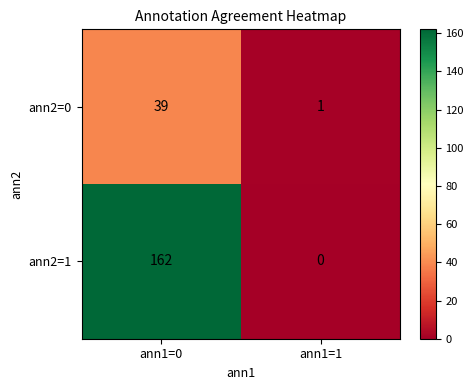

Count the number of categories in the chart.

2